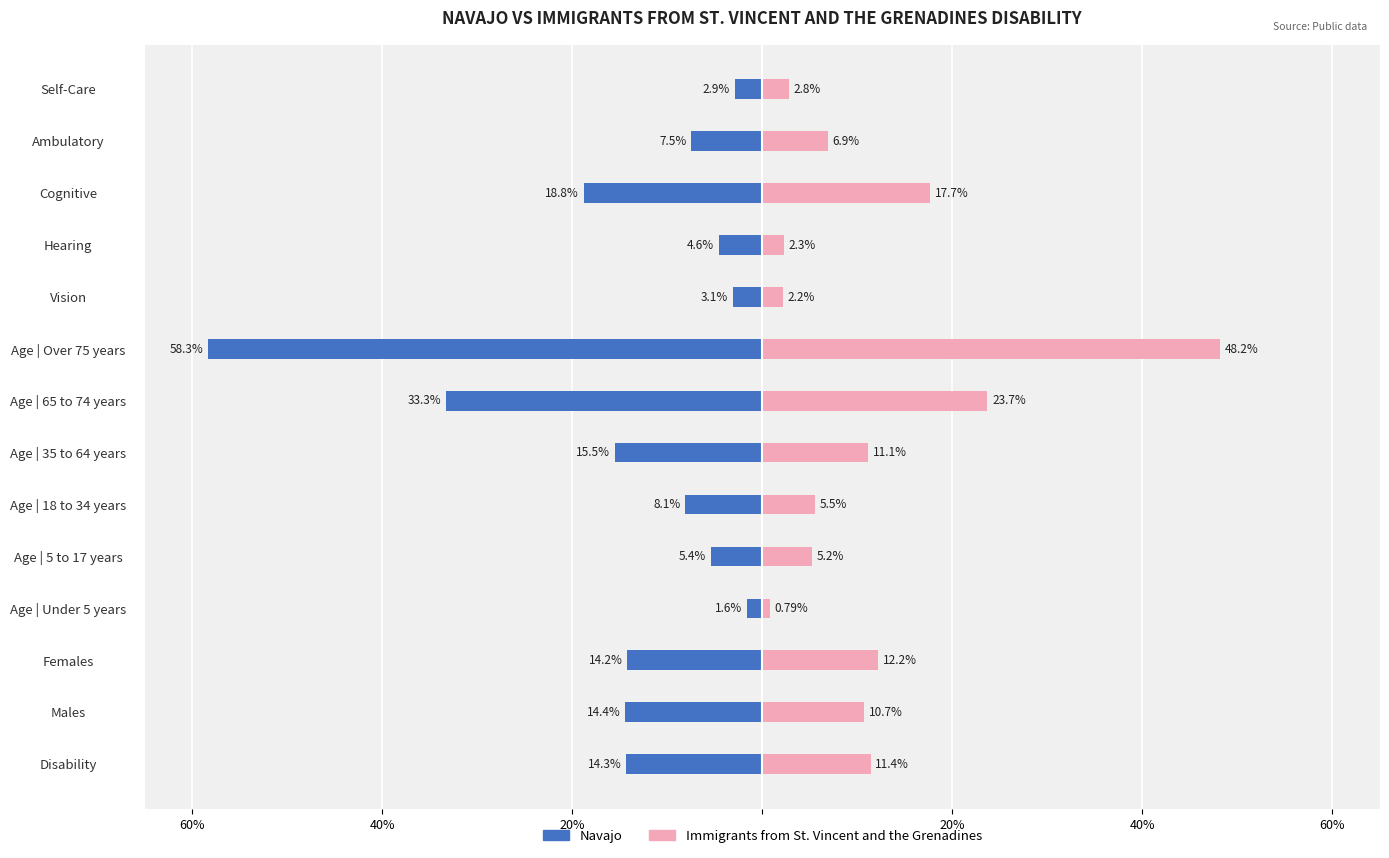

Are the bars horizontal?

Yes